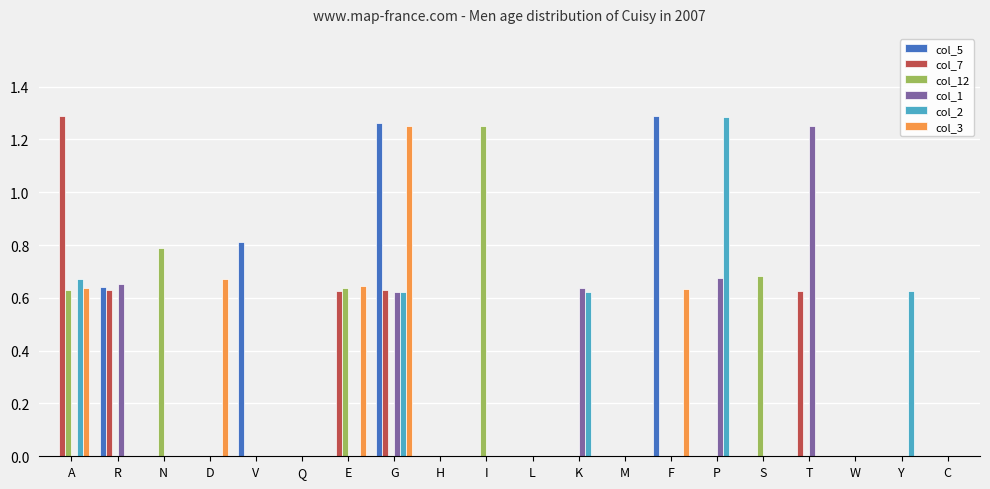

Count the number of categories in the chart.

20